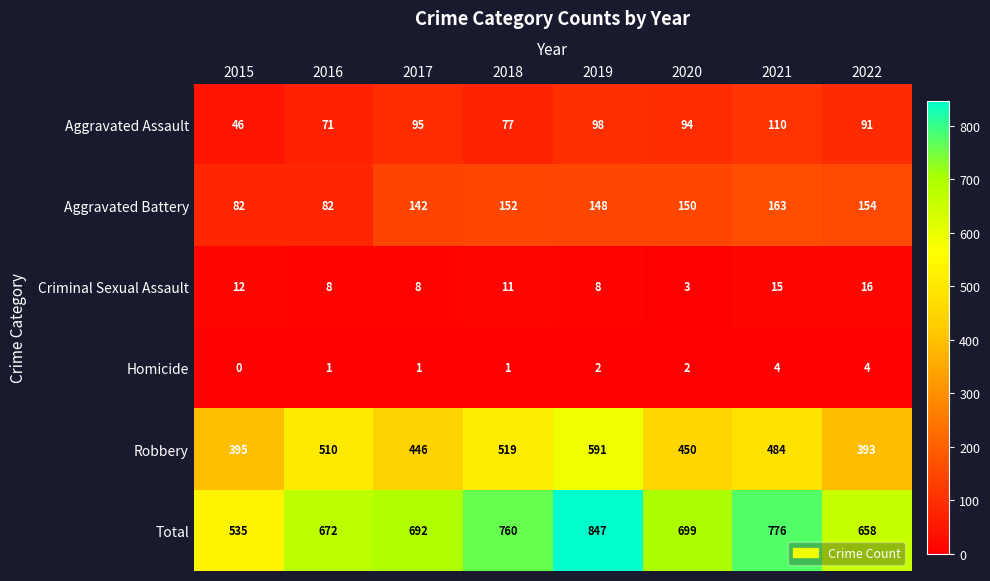

The value of Aggravated Battery at 2022 is 154. True or false?

True